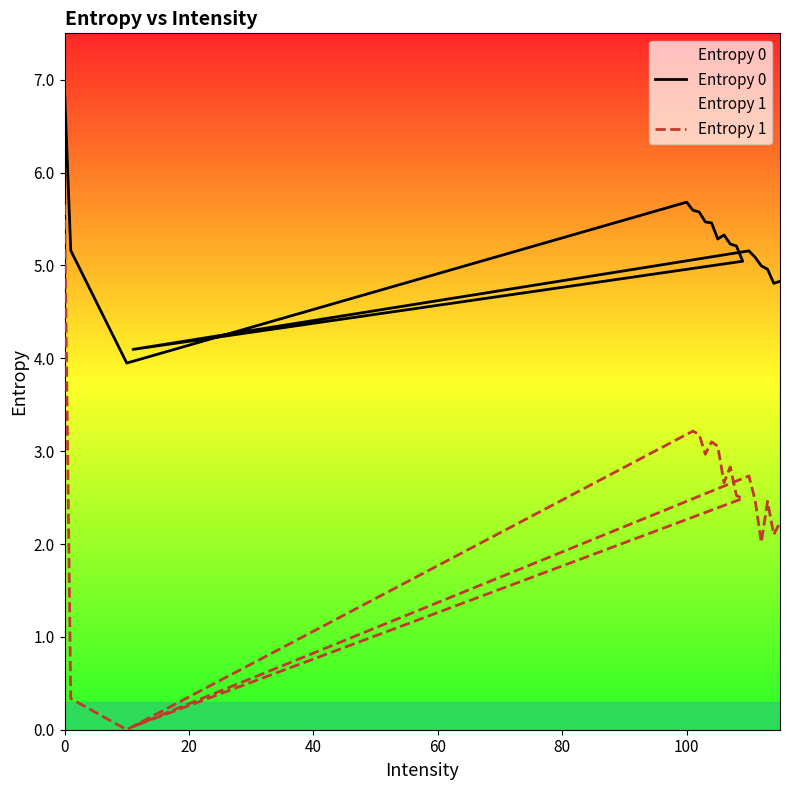

Does the chart display data point markers on the line(s)?

No